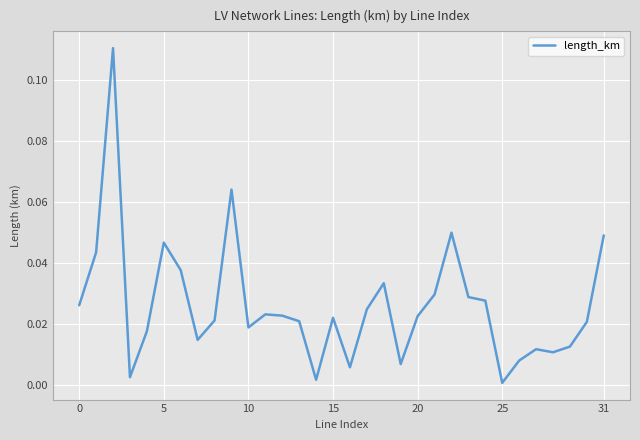

Does the chart have visible grid lines?

Yes